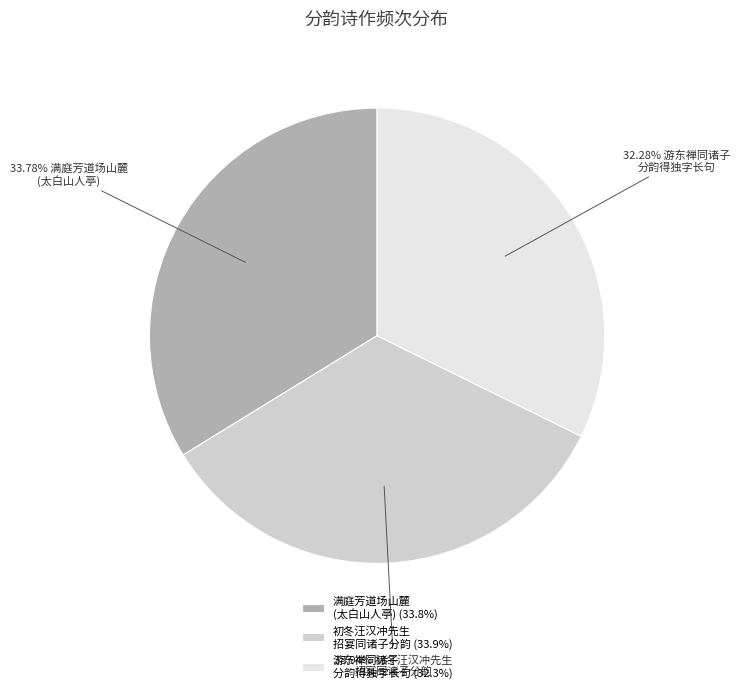

Is the sum of 满庭芳道场山麓 (太白山人亭) (33.8%) and 游东禅同诸子 分韵得独字长句 (32.3%) greater than half?

Yes